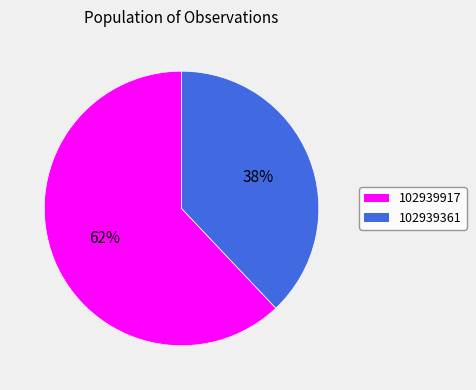

Do 102939917 and 102939361 together represent more than half of the pie?

Yes